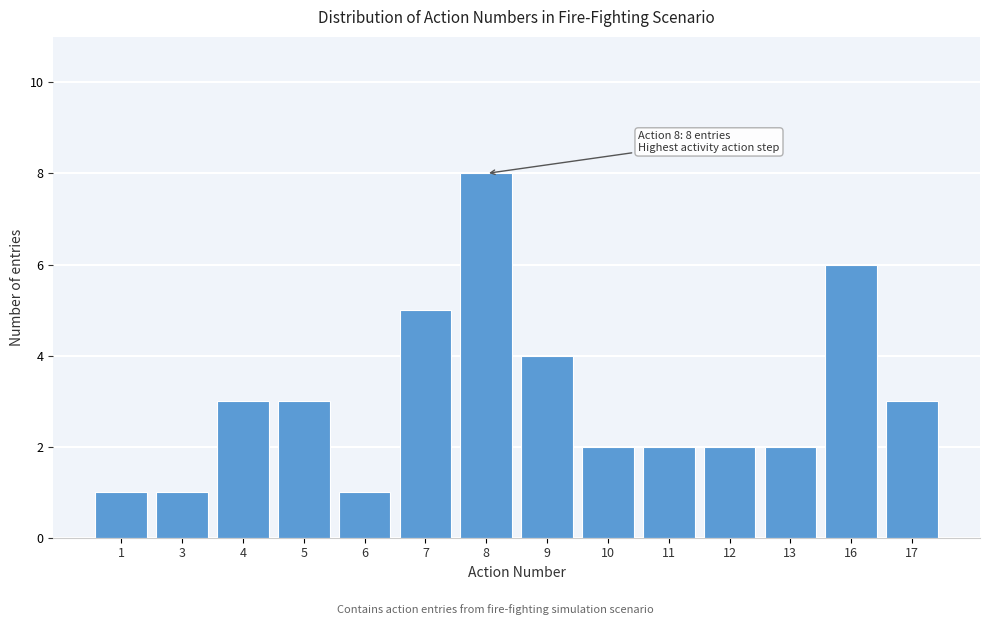

Reading right to left, extract all data points from this chart.

17=3	16=6	13=2	12=2	11=2	10=2	9=4	8=8	7=5	6=1	5=3	4=3	3=1	1=1